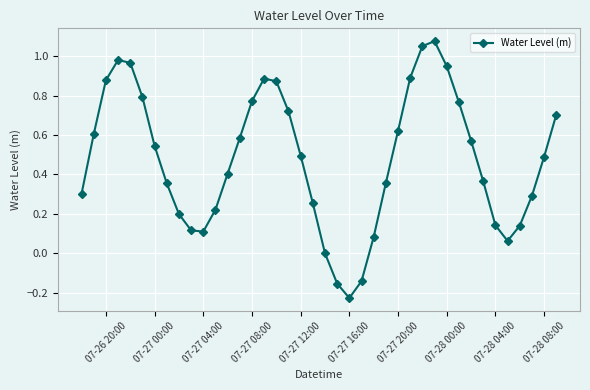

True or false: there are more than 1 points higher than both neighbors.

True